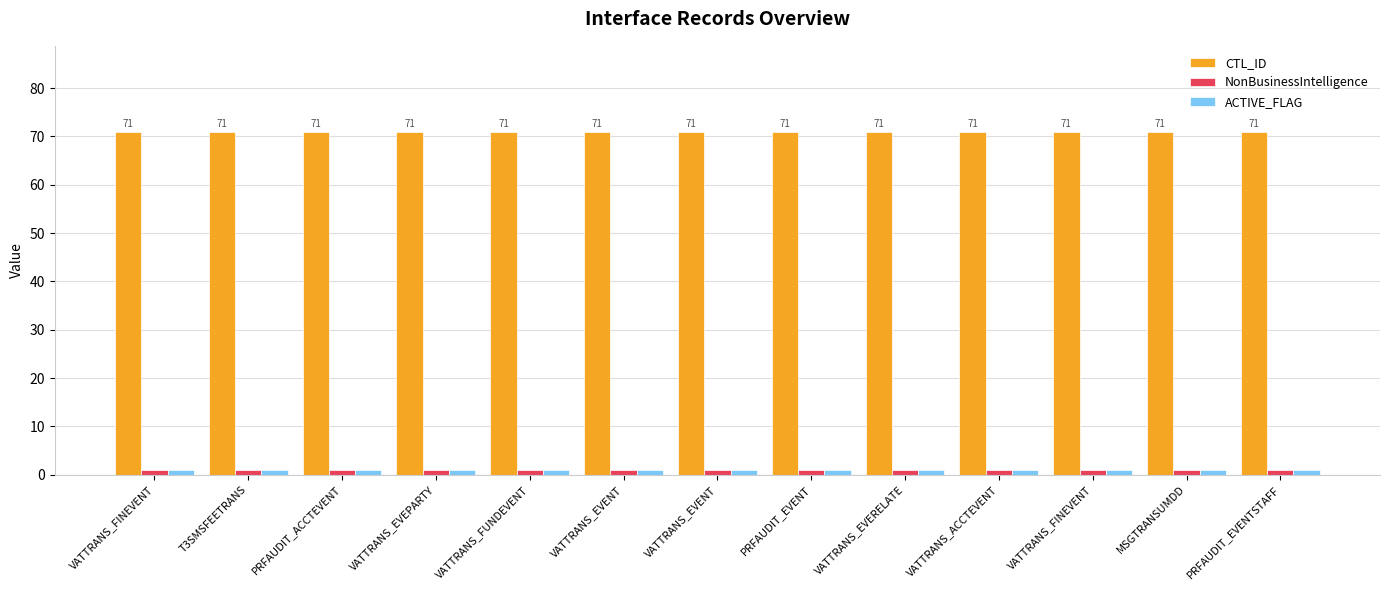

What are all the series names shown in the legend?

CTL_ID, NonBusinessIntelligence, ACTIVE_FLAG